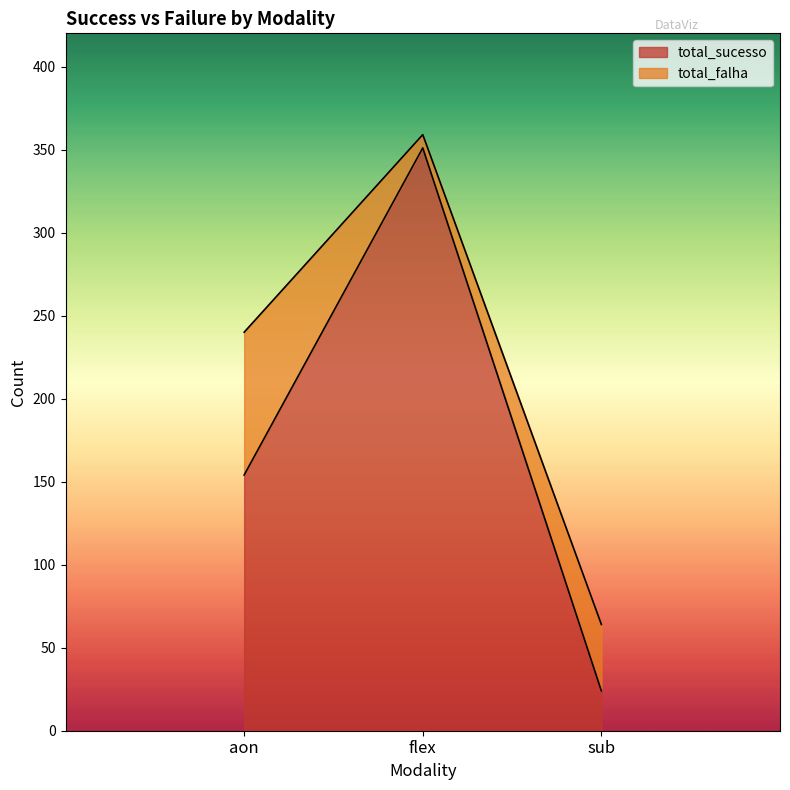

The value at sub is 33. True or false?

False